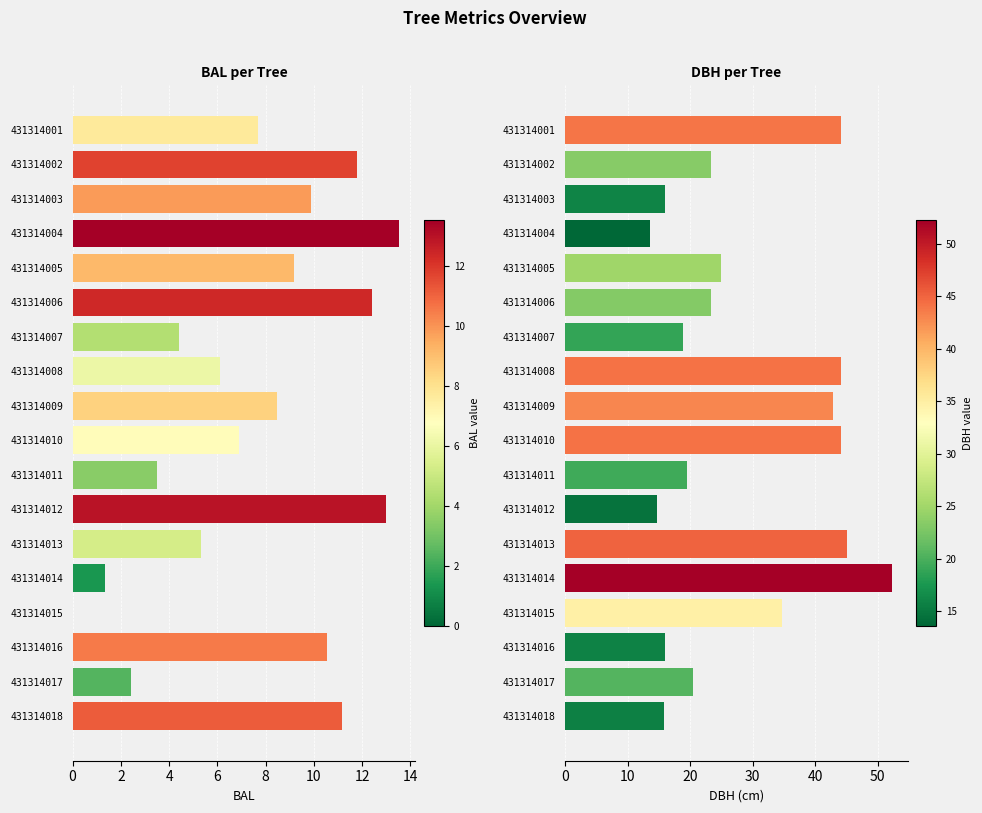

What are all the series names shown in the legend?

bal, dbh